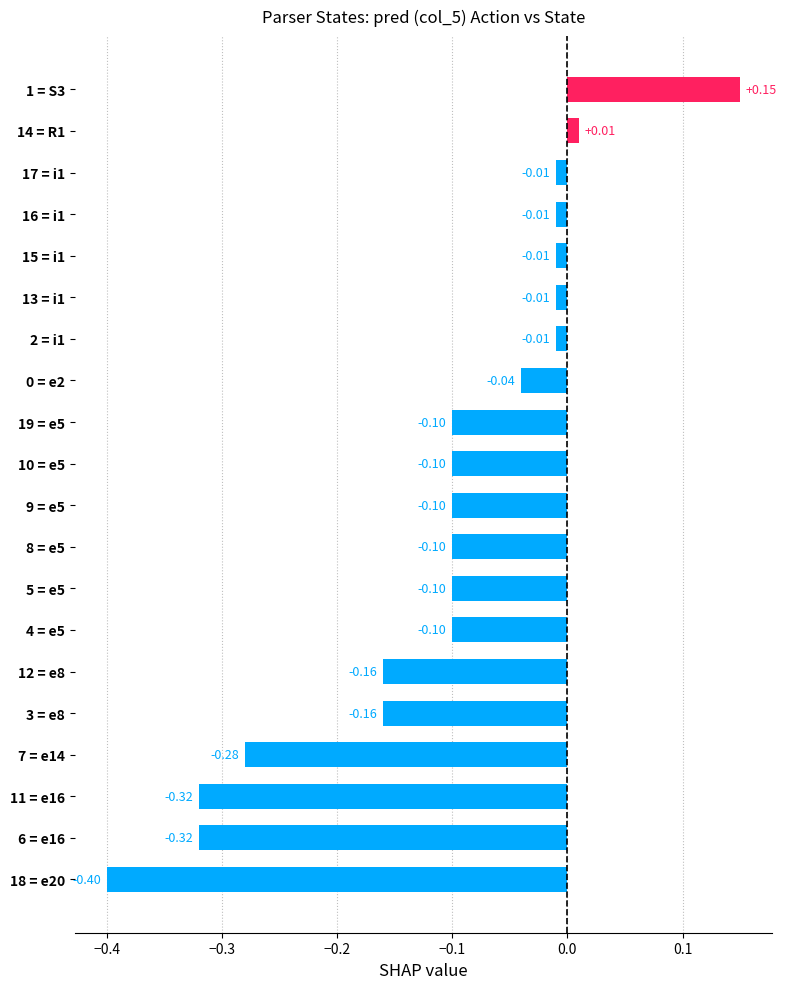

What is the change in value from 12 = e8 to 4 = e5?

+0.1